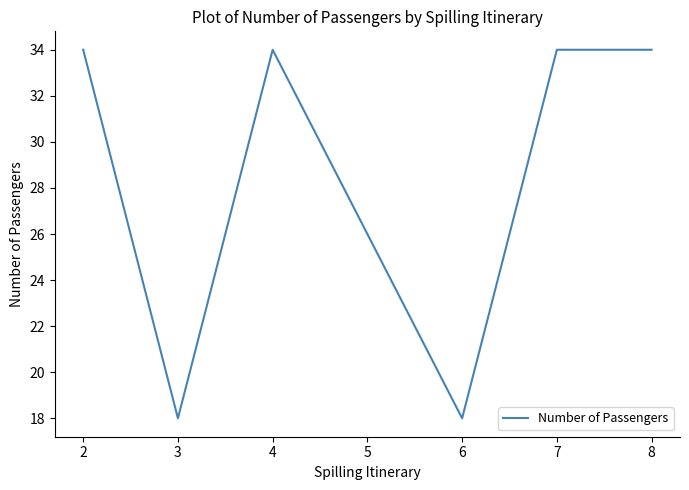

What is the greatest value displayed?

34